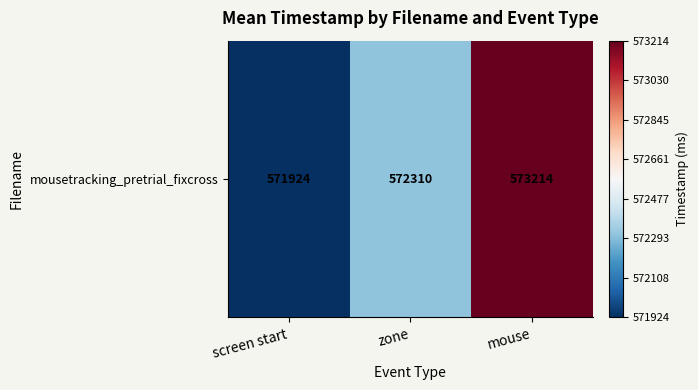

Where does the data first go above 572310?

zone